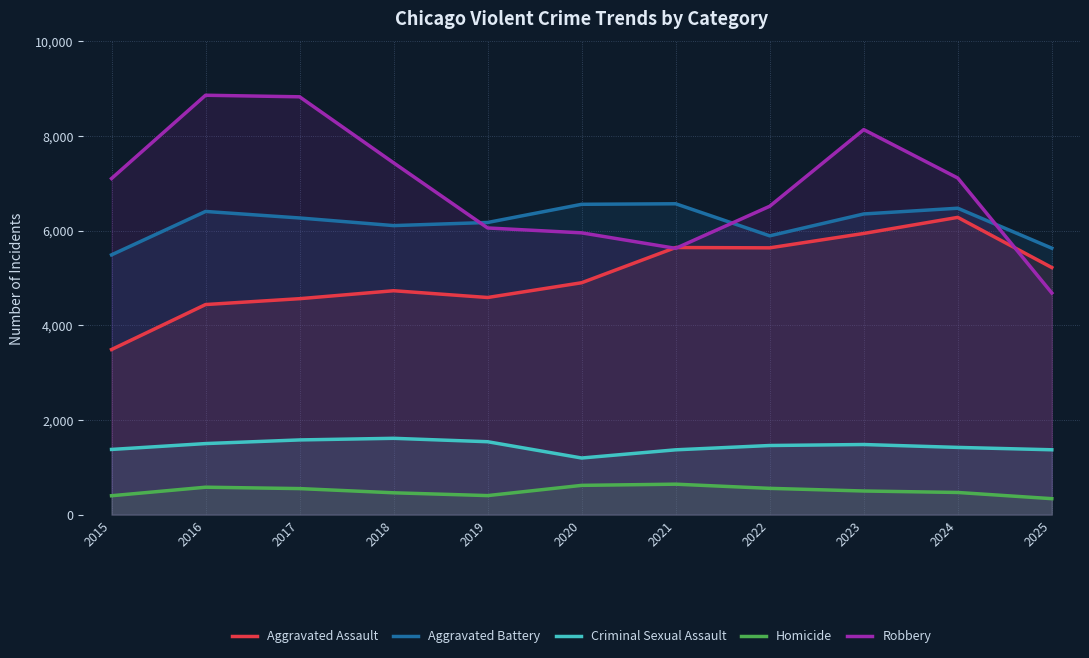

True or false: Criminal Sexual Assault and Robbery intersect in this chart.

False